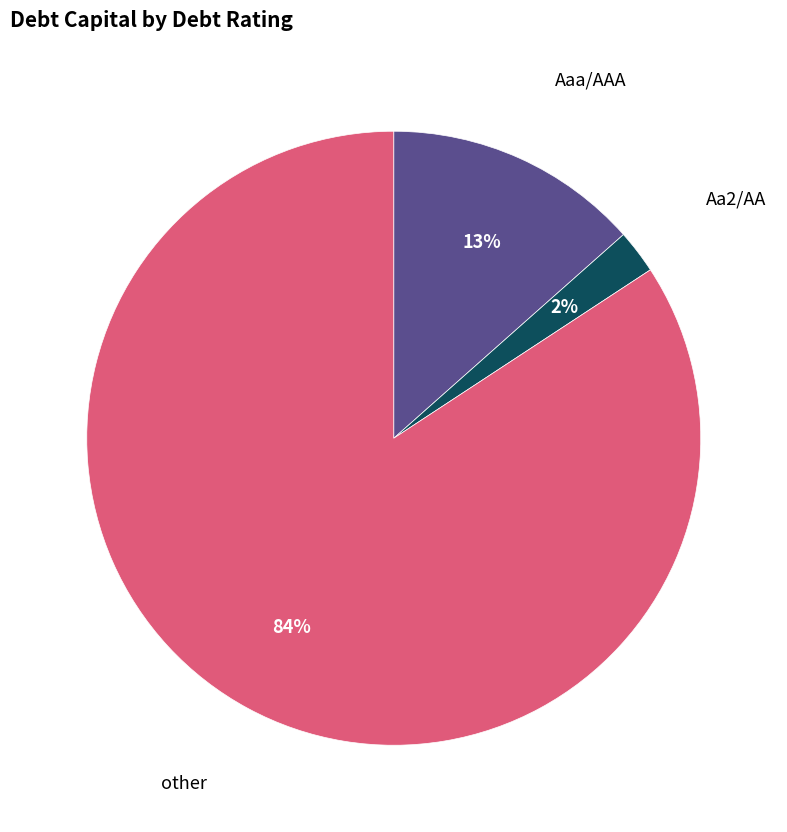

Does any single category account for the majority?

Yes